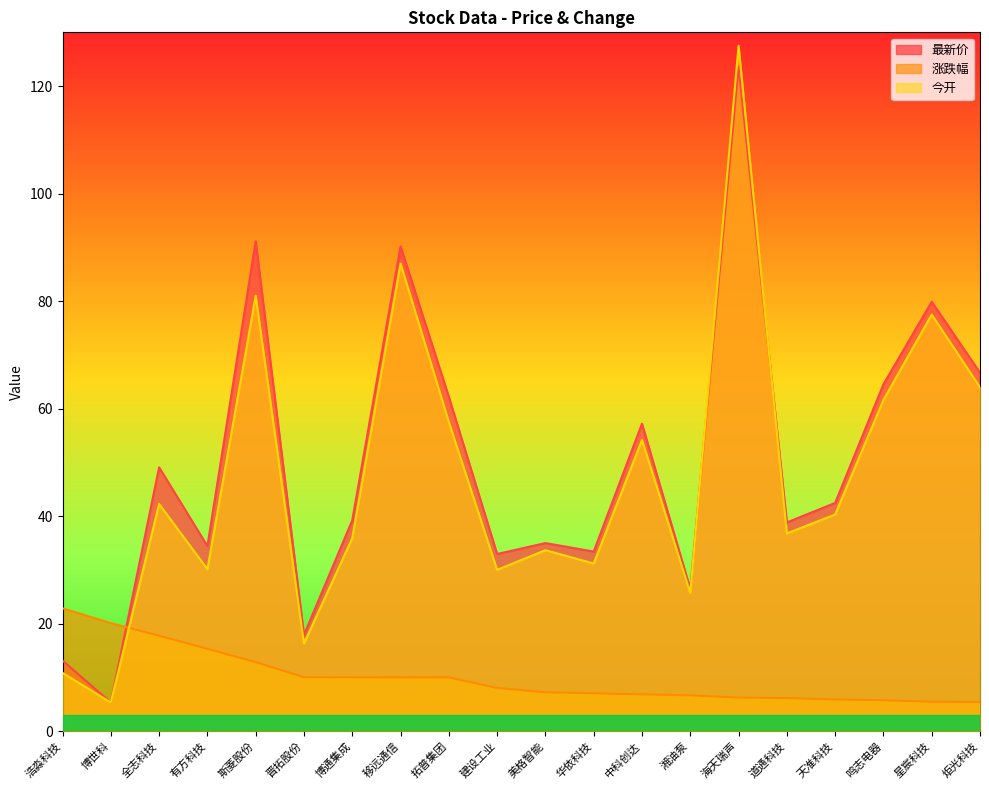

Where does the 今开 series first go above 40?

全志科技